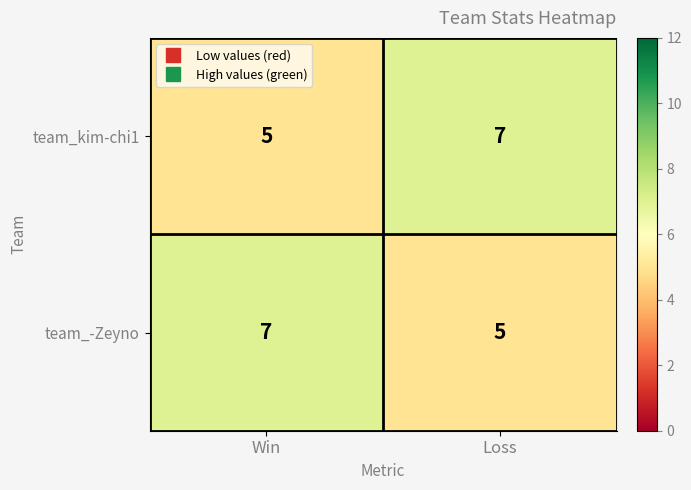

At Win, list the series in order from largest to smallest.

team_-Zeyno, team_kim-chi1